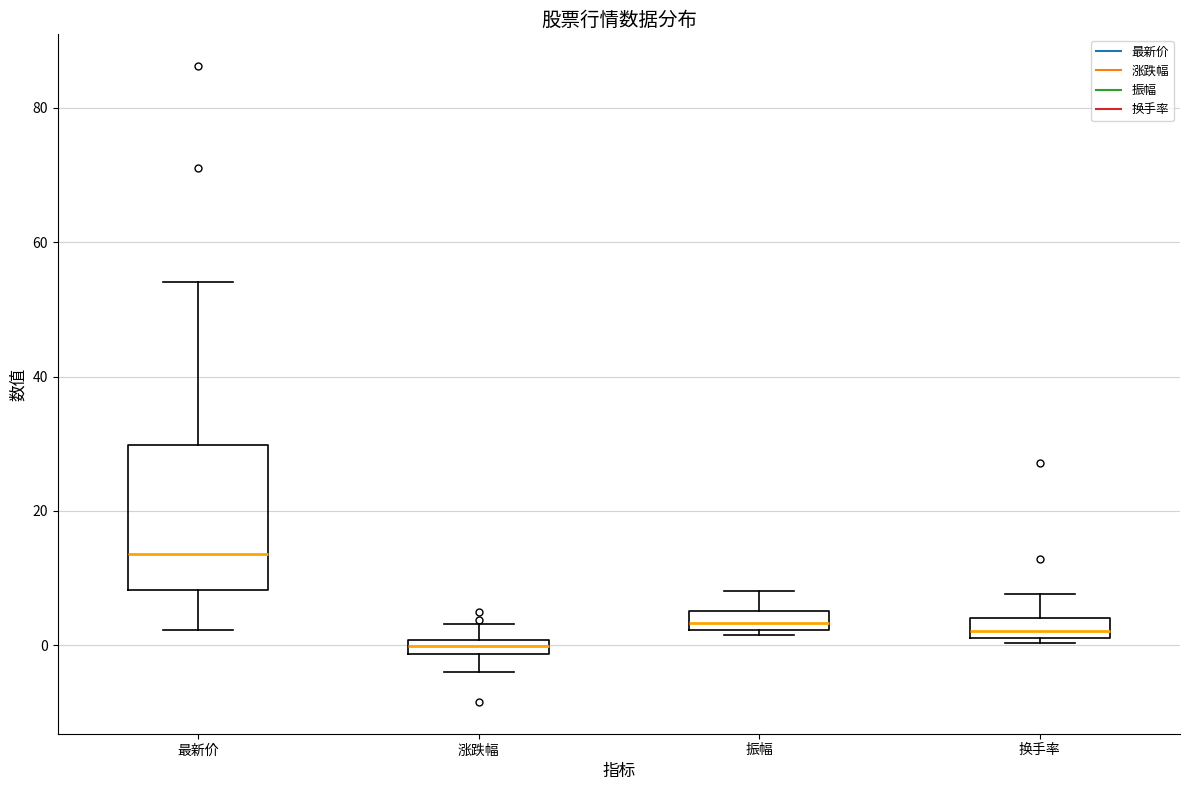

Which box is the tallest, from its lower edge to its upper edge?

最新价